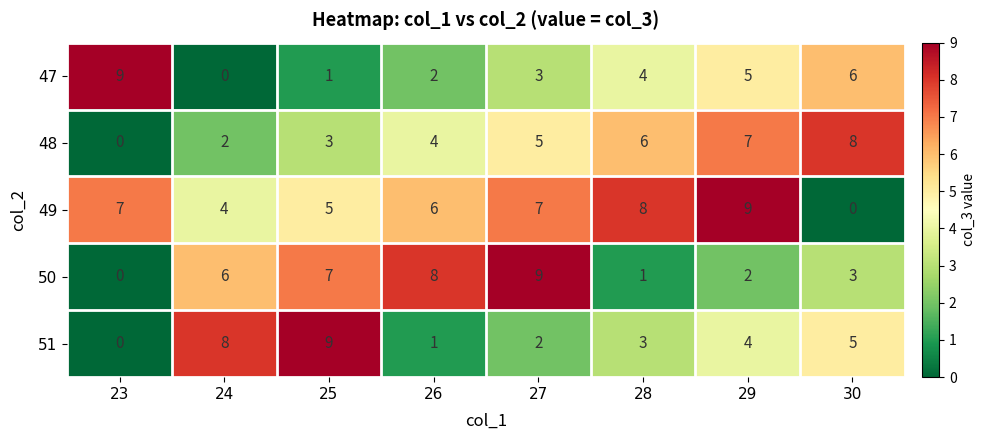

The 51 series shows 3 at 28. True or false?

True